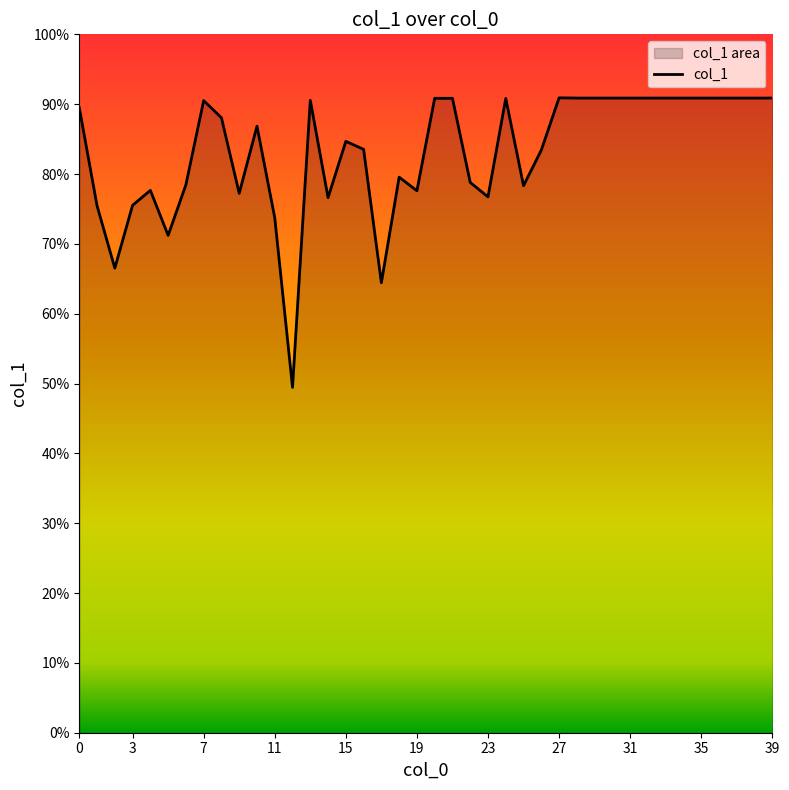

Rank the categories by value from highest to lowest.

27, 28, 29, 30, 31, 32, 33, 34, 35, 36, 37, 38, 39, 20, 21, 24, 13, 7, 0, 8, 10, 15, 16, 26, 18, 22, 6, 25, 4, 19, 9, 23, 14, 3, 1, 11, 5, 2, 17, 12